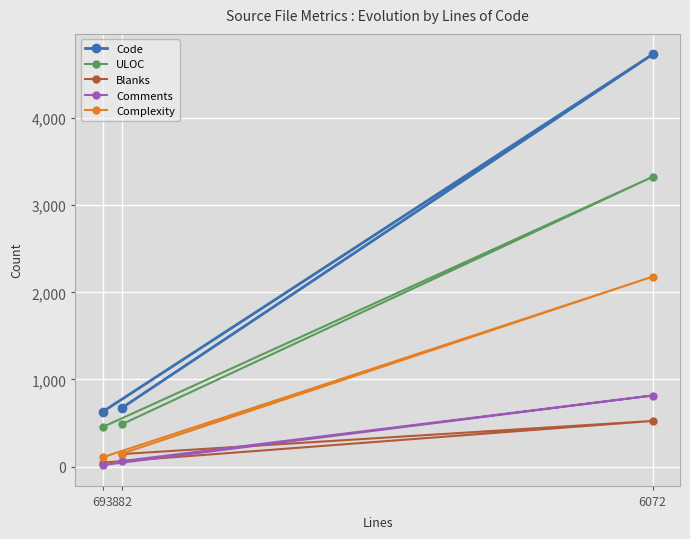

The Comments series shows 816 at 6072. True or false?

True